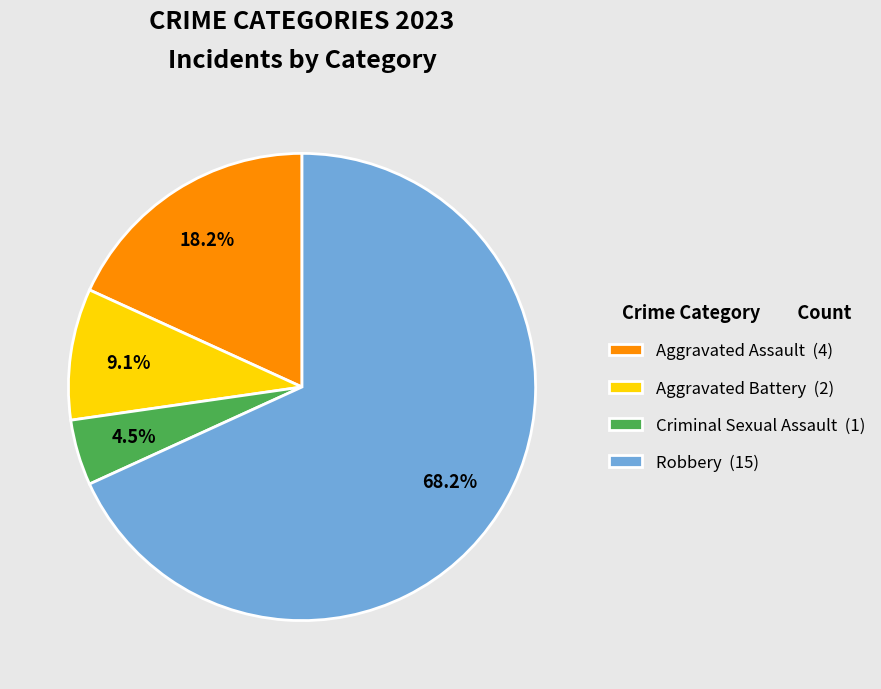

Count the number of slices in the pie.

4